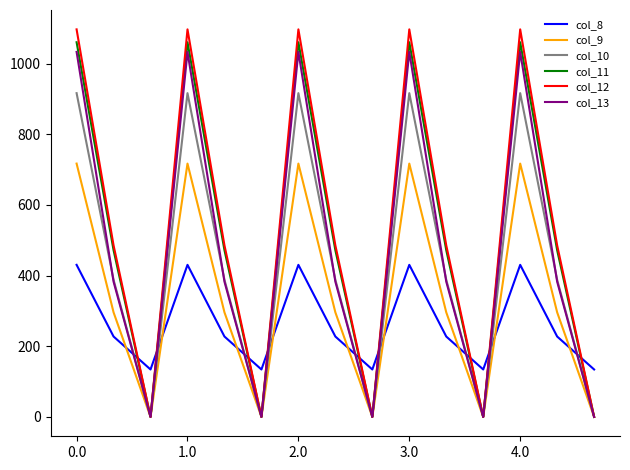

Is this an area chart (filled region under the line)?

No